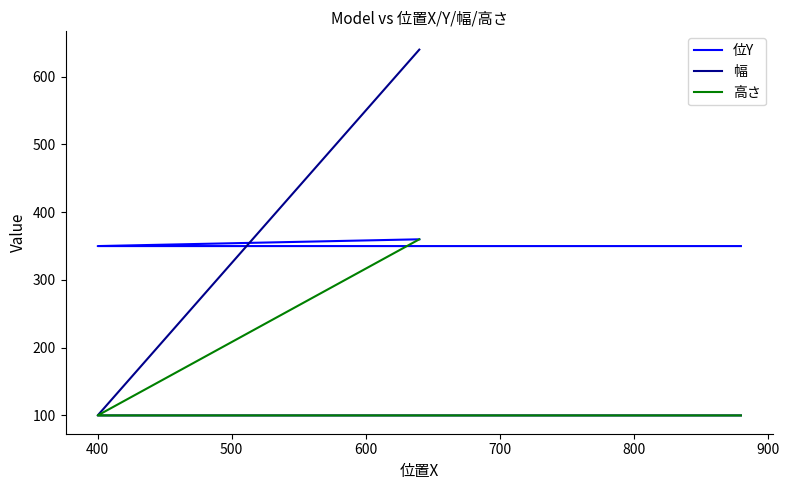

What are all the series names shown in the legend?

位Y, 幅, 高さ